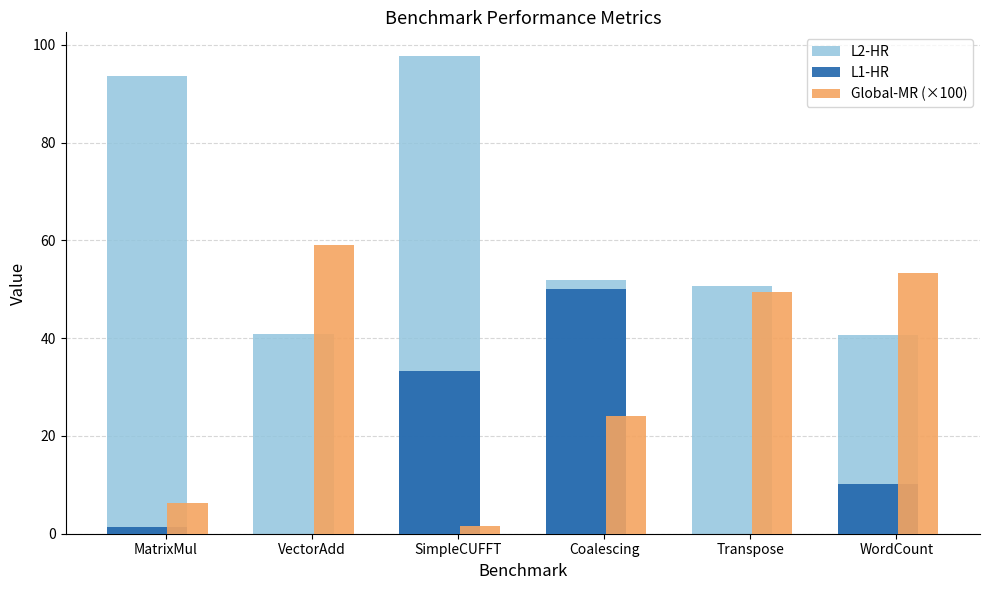

How many distinct data groups are displayed?

3